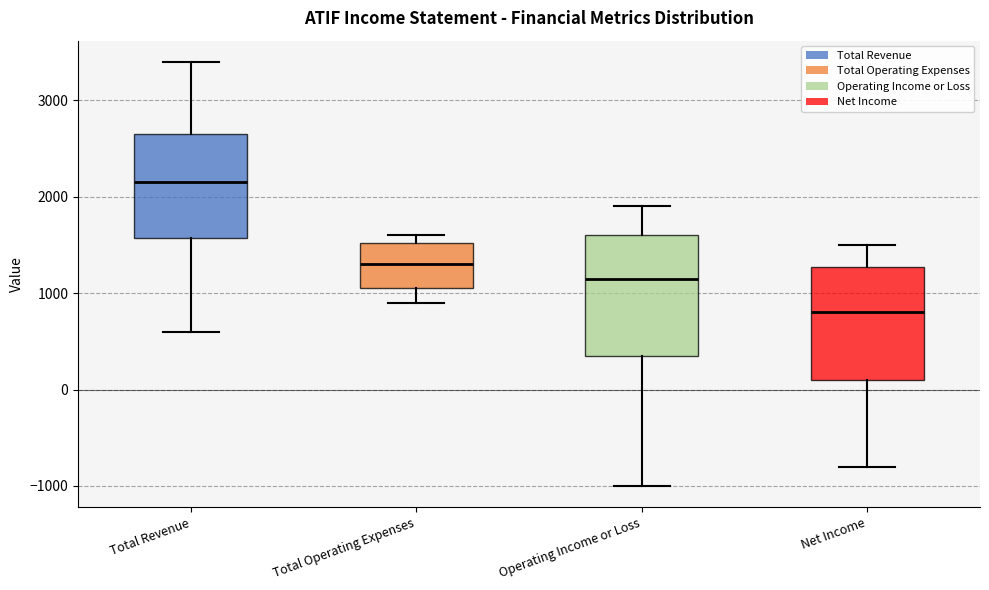

Where does the upper whisker of the box for Net Income end on the y-axis? The values are not printed on the chart, so give them approximately, as read against the axis.

1500